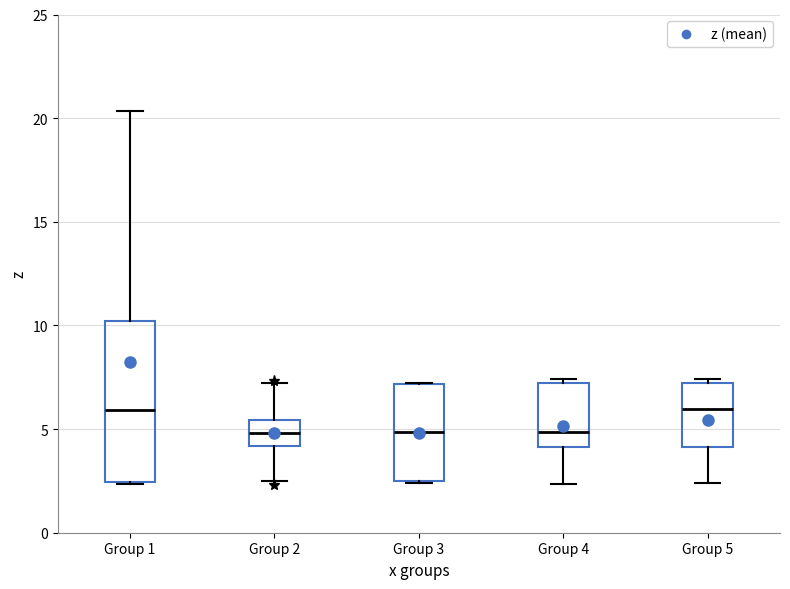

Reading left to right, transcribe this box plot: for each box, give where its median line is, the range the box spans, and where its two whiskers end, as read against the y-axis. The values are not printed on the chart, so give them approximately, as read against the axis.

Group 1: median 6.0, box 2.5 to 10.0, whiskers 2.5 to 20.5
Group 2: median 5.0, box 4.0 to 5.5, whiskers 2.5 to 7.0
Group 3: median 5.0, box 2.5 to 7.0, whiskers 2.5 to 7.0
Group 4: median 5.0, box 4.0 to 7.0, whiskers 2.5 to 7.5
Group 5: median 6.0, box 4.0 to 7.0, whiskers 2.5 to 7.5